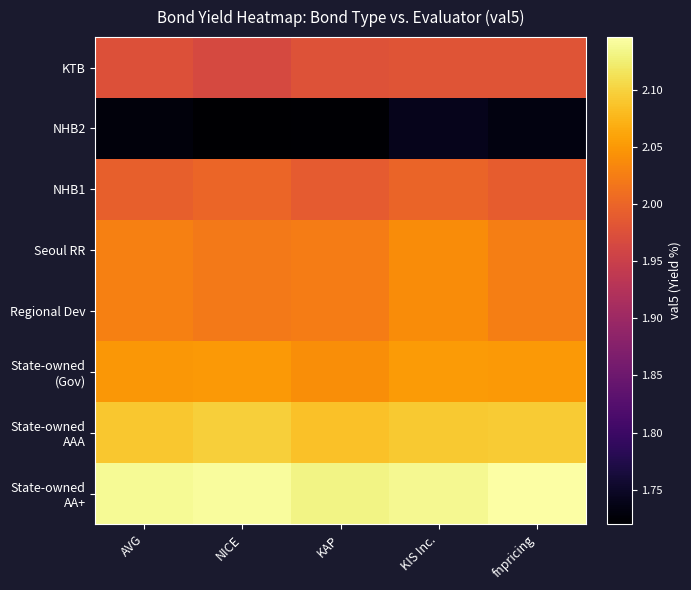

What is the total value across all series at fnpricing?

16.0